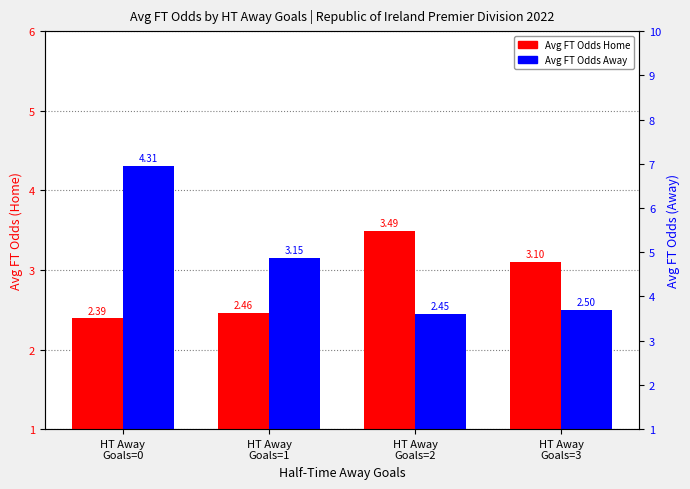

What is the average value of the Avg FT Odds Away series?

3.1